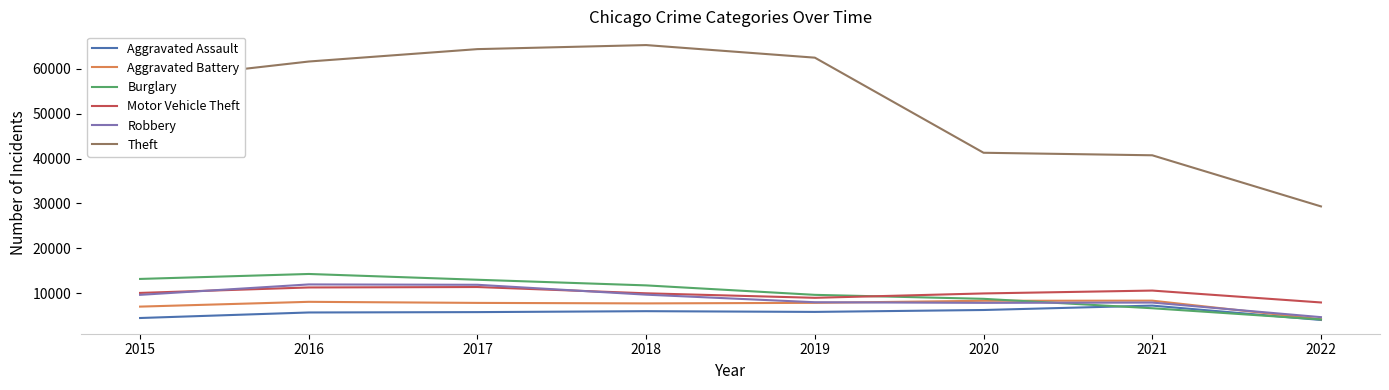

At which label does Aggravated Assault reach its peak?

2021